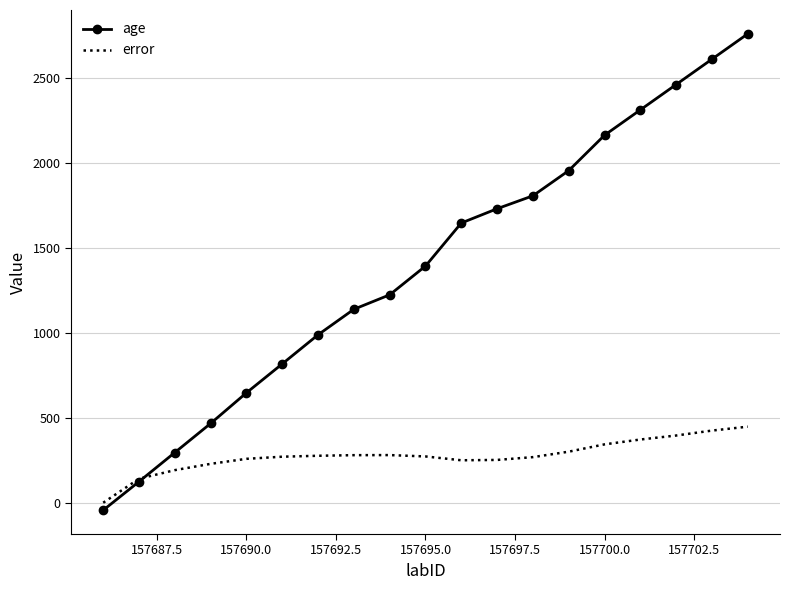

Which series has the widest spread of values?

age